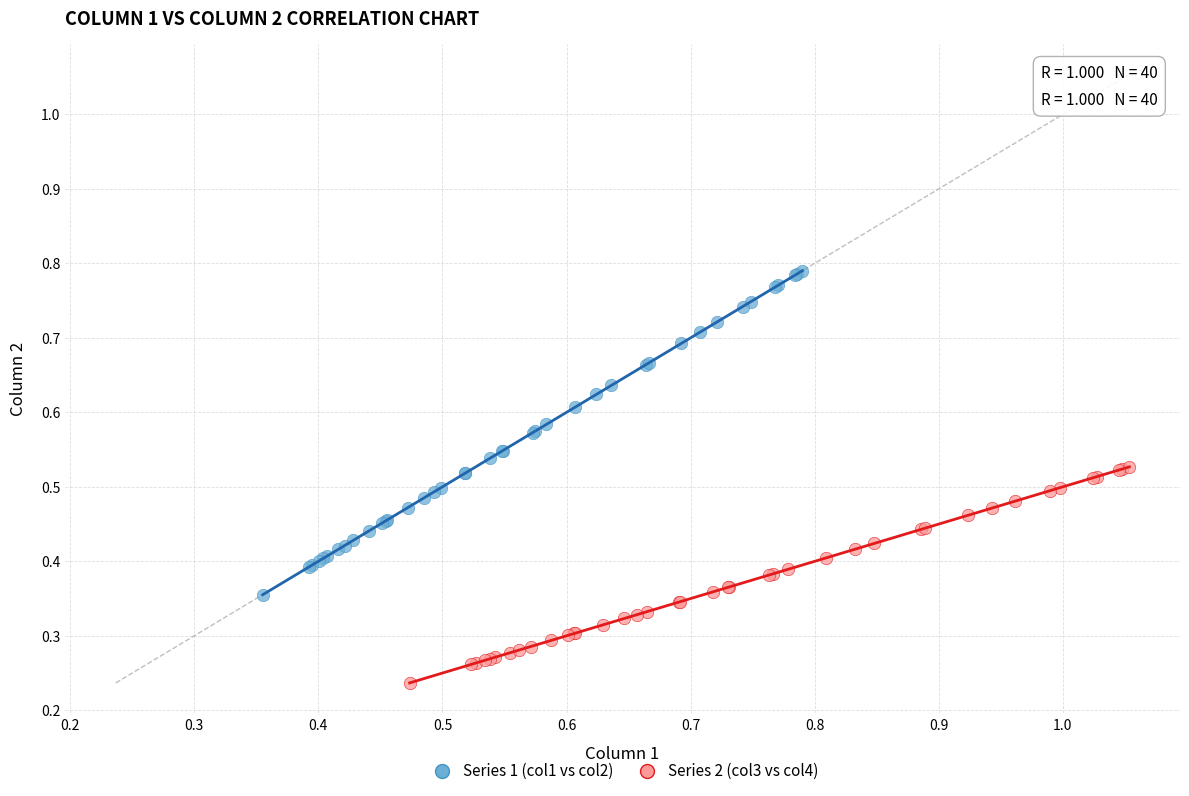

What are all the series names shown in the legend?

Series 1 (col1 vs col2), Series 2 (col3 vs col4)